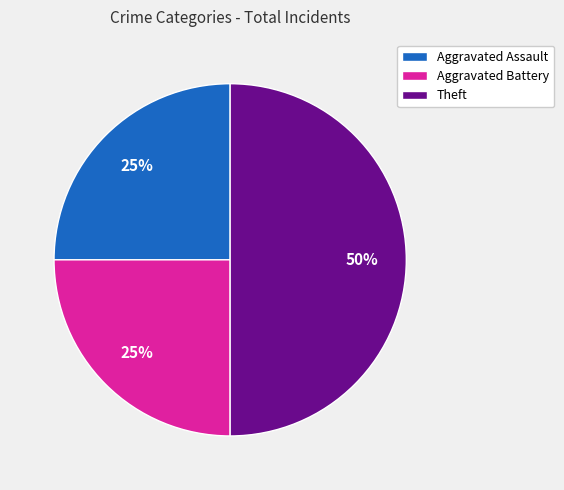

To the nearest percent, what is the difference between the Aggravated Battery and Theft slice percentages?

25%